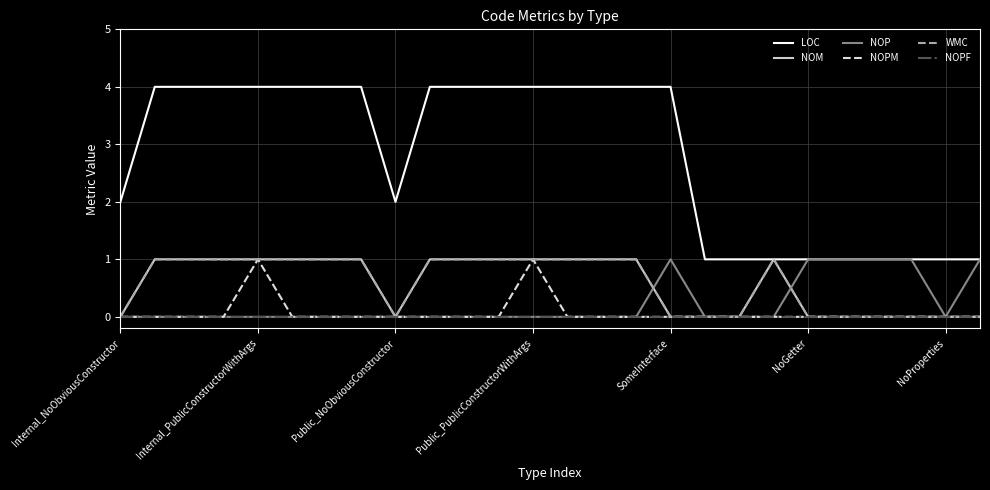

In NOPM, how many points are higher than both neighbors (excluding endpoints)?

2